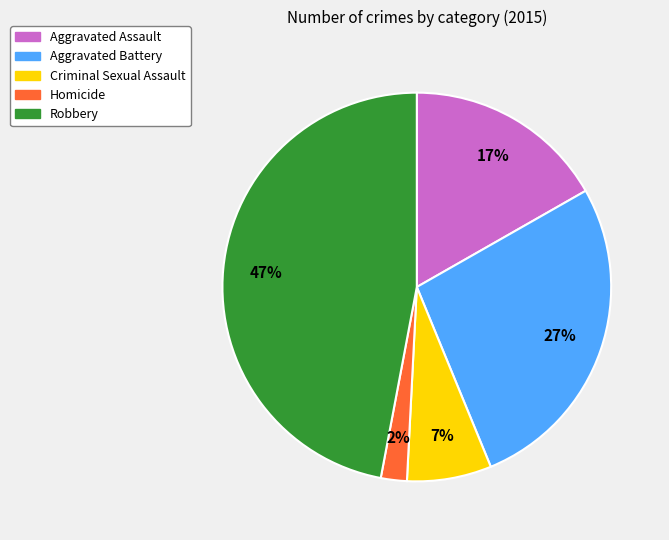

To the nearest percent, what is the difference between the largest and smallest slice percentages?

45%